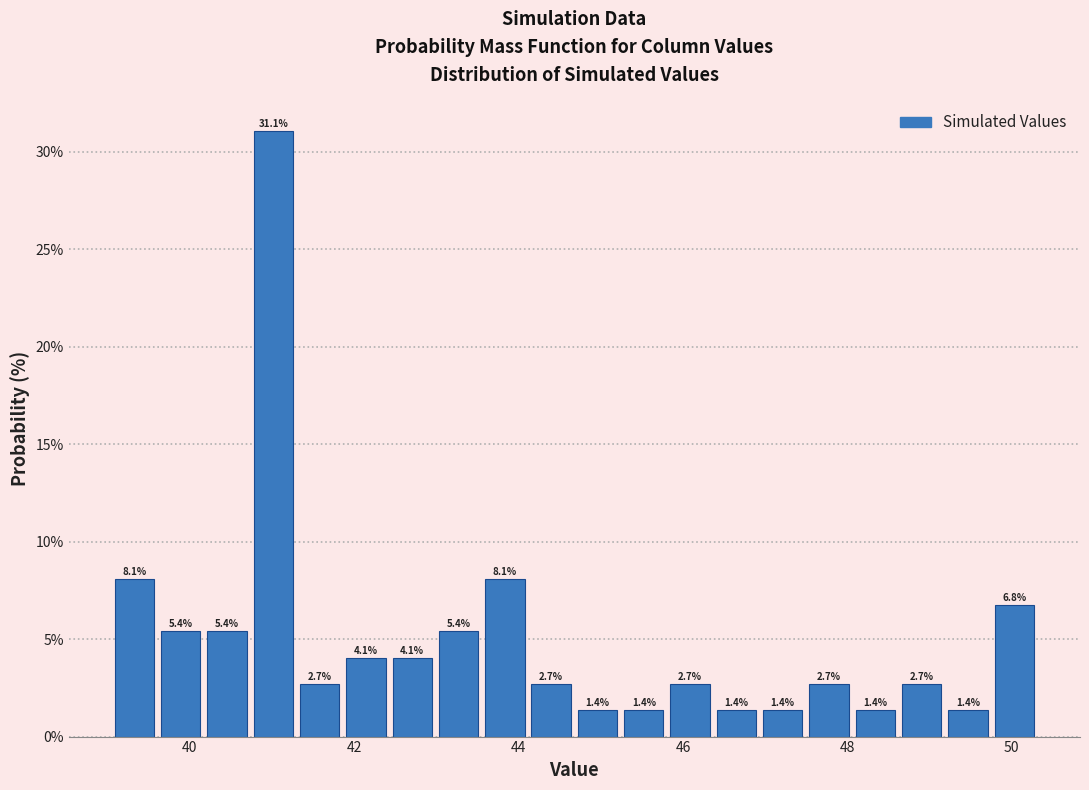

Read against the x-axis, roughly where is the centre of the tallest bar?

41.0